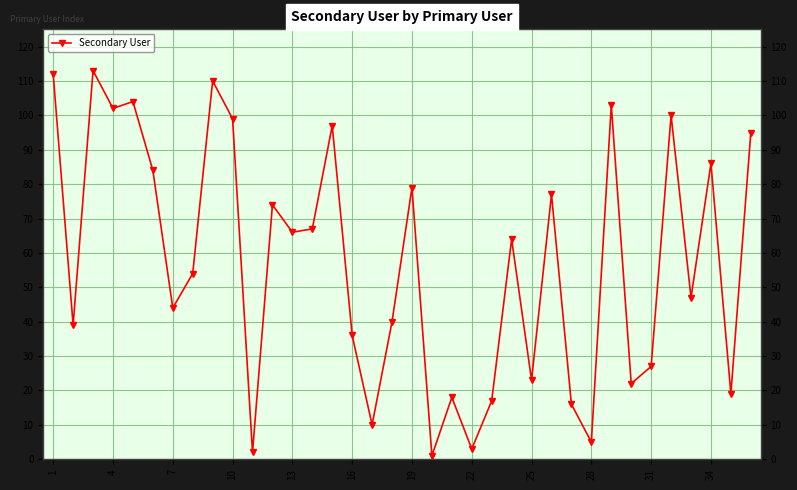

True or false: there are more than 0 points higher than both neighbors.

True